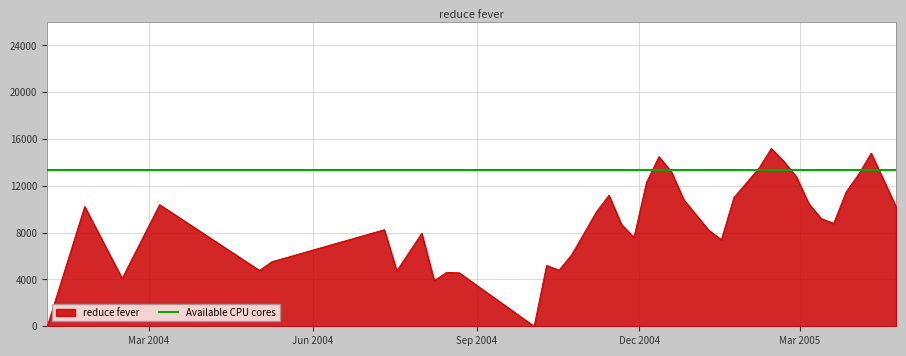

How many positive values are there?

38